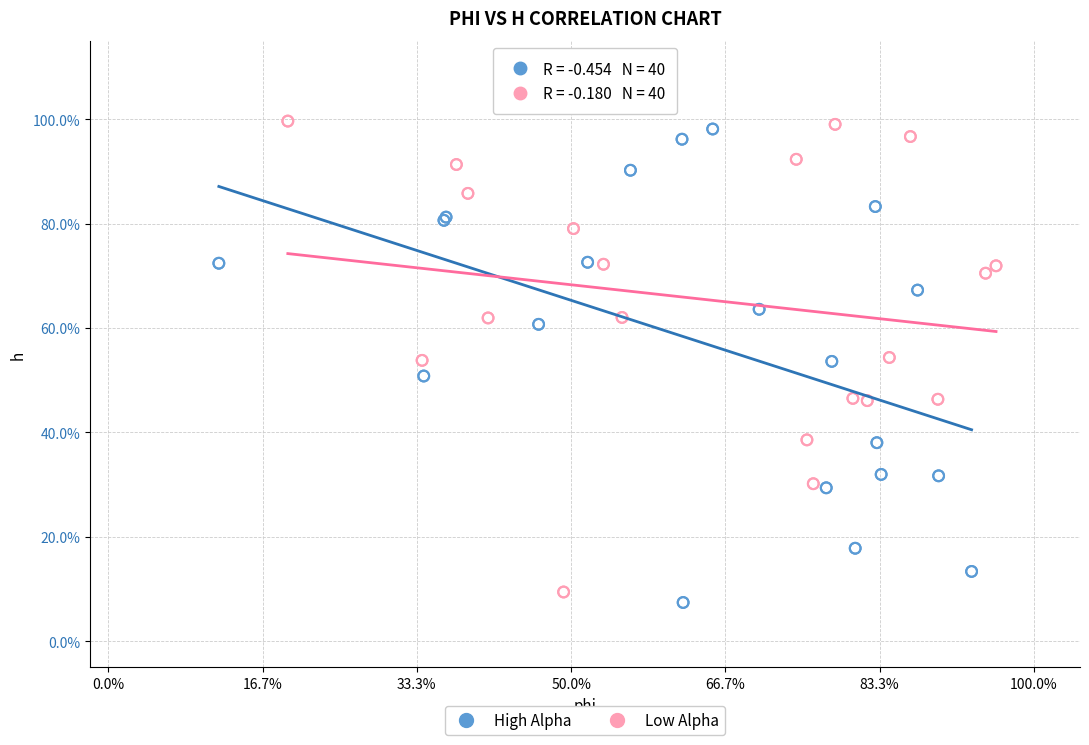

What are all the series names shown in the legend?

High Alpha, Low Alpha